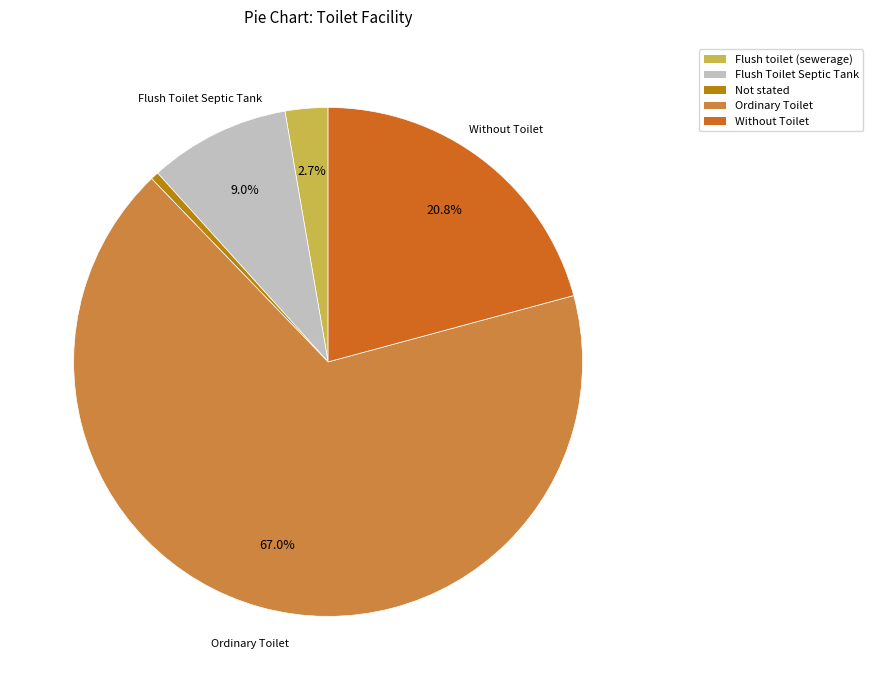

What percentage is the Flush Toilet Septic Tank slice, to the nearest percent?

9%